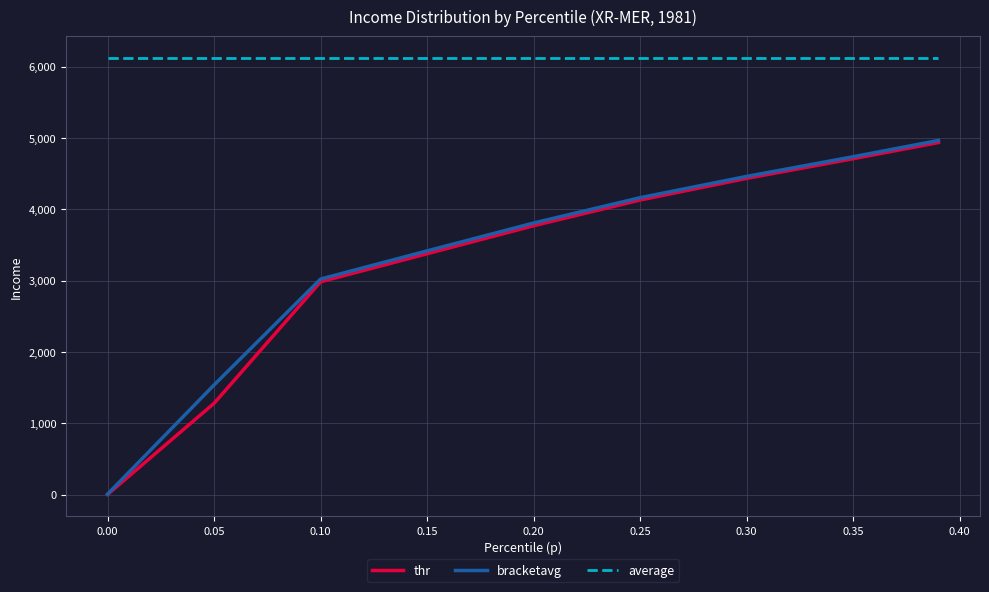

What is the highest value of the thr series?

4938.1